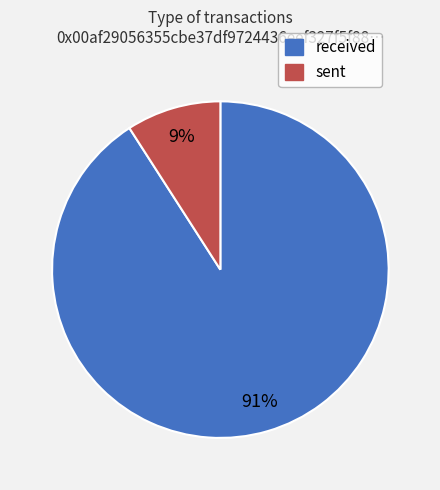

Combined, do received and sent account for over 50%?

Yes